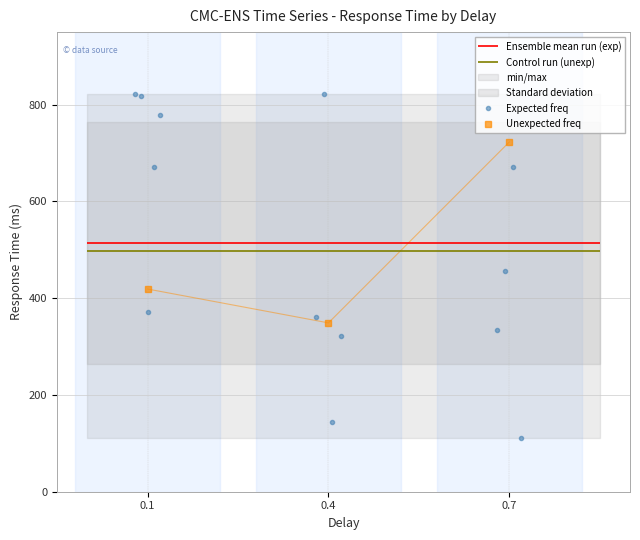

What is the average value?

497